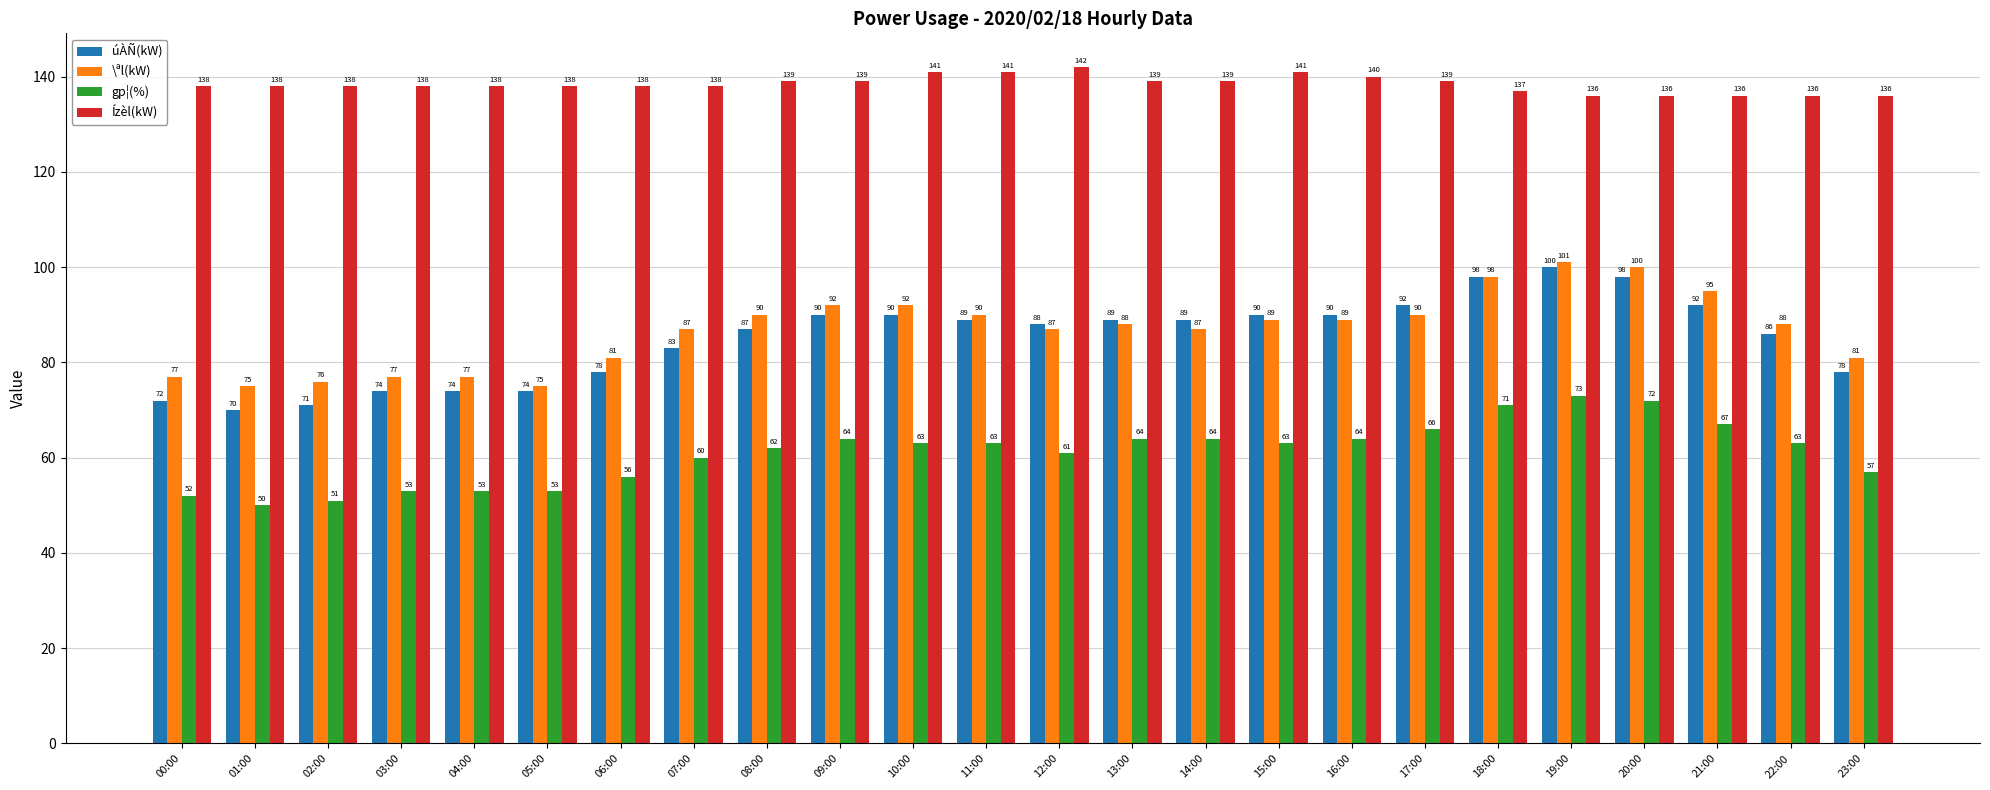

Which series has the widest spread of values?

úÀÑ(kW)